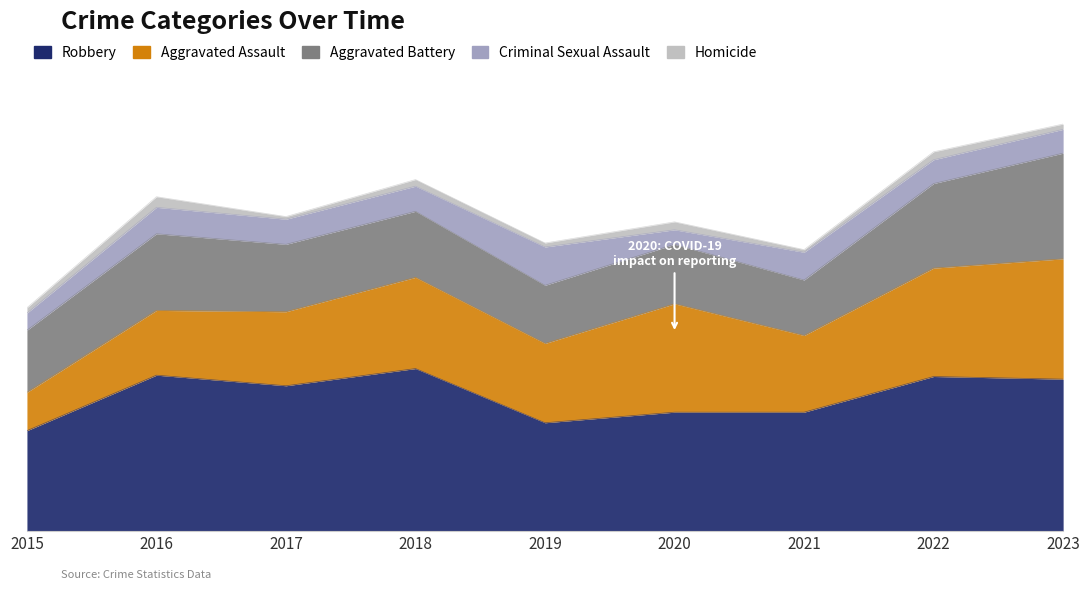

How many lines are shown in the chart?

5